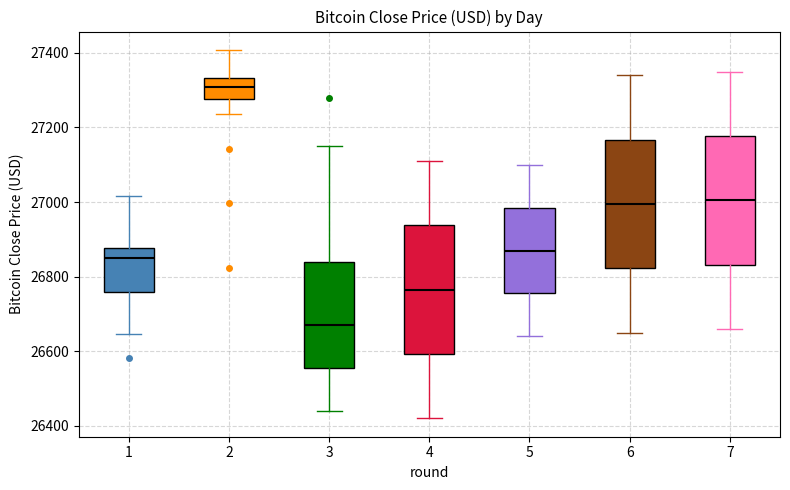

Reading left to right, transcribe this box plot: for each box, give where its median line is, the range the box spans, and where its two whiskers end, as read against the y-axis. The values are not printed on the chart, so give them approximately, as read against the axis.

1: median 26840, box 26760 to 26880, whiskers 26640 to 27020
2: median 27300, box 27280 to 27340, whiskers 27240 to 27400
3: median 26680, box 26560 to 26840, whiskers 26440 to 27160
4: median 26760, box 26600 to 26940, whiskers 26420 to 27120
5: median 26880, box 26760 to 26980, whiskers 26640 to 27100
6: median 27000, box 26820 to 27160, whiskers 26660 to 27340
7: median 27000, box 26840 to 27180, whiskers 26660 to 27360